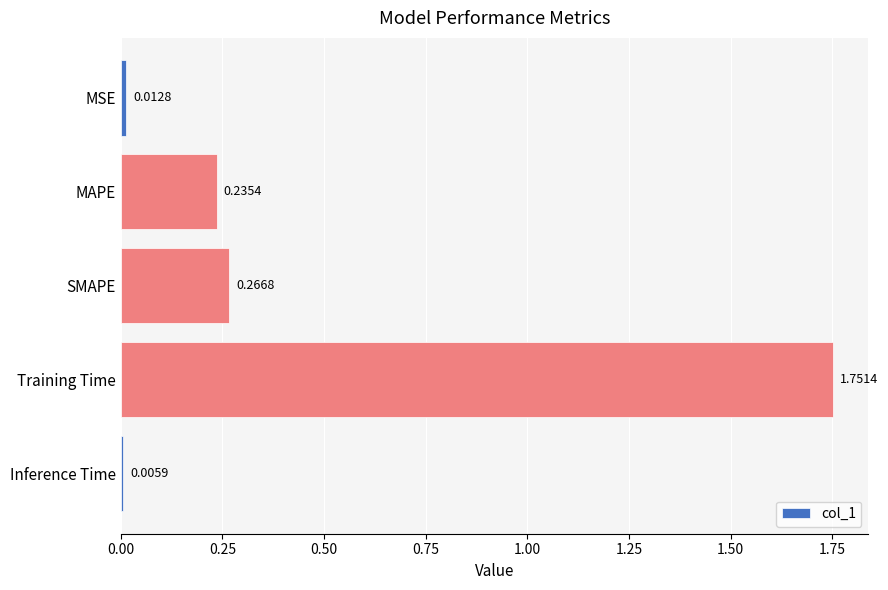

Which label corresponds to the smallest value in the chart?

Inference Time